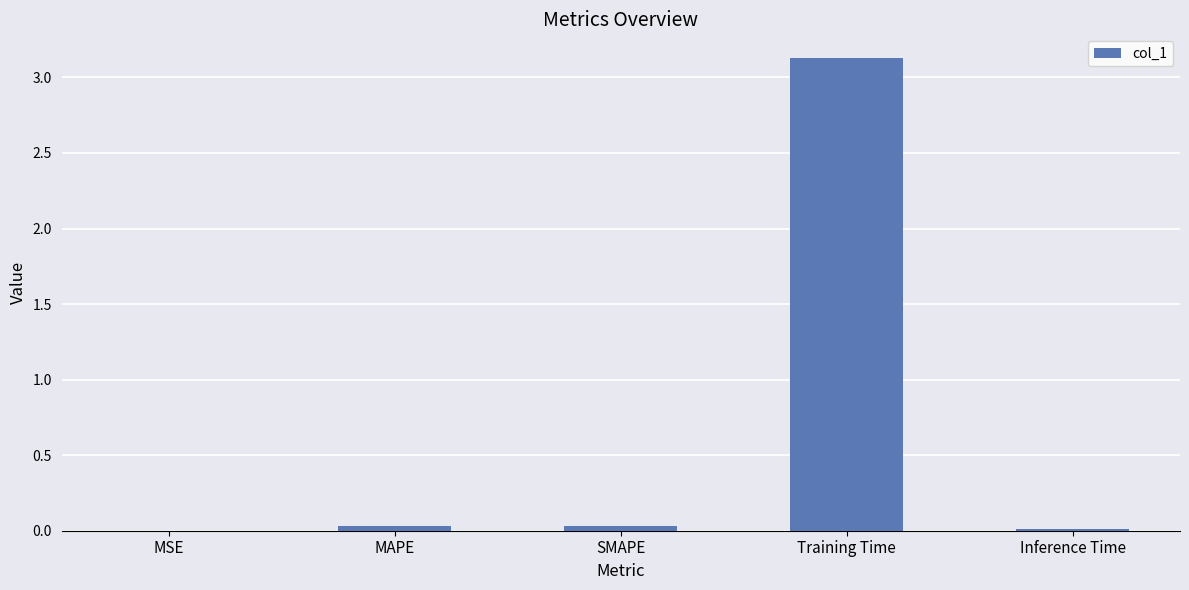

At which category does the chart reach its peak across all series?

Training Time